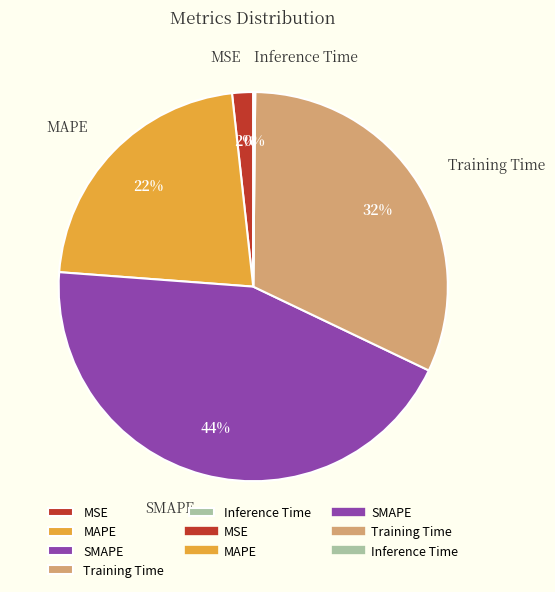

Is there any slice that represents more than half of the pie?

No